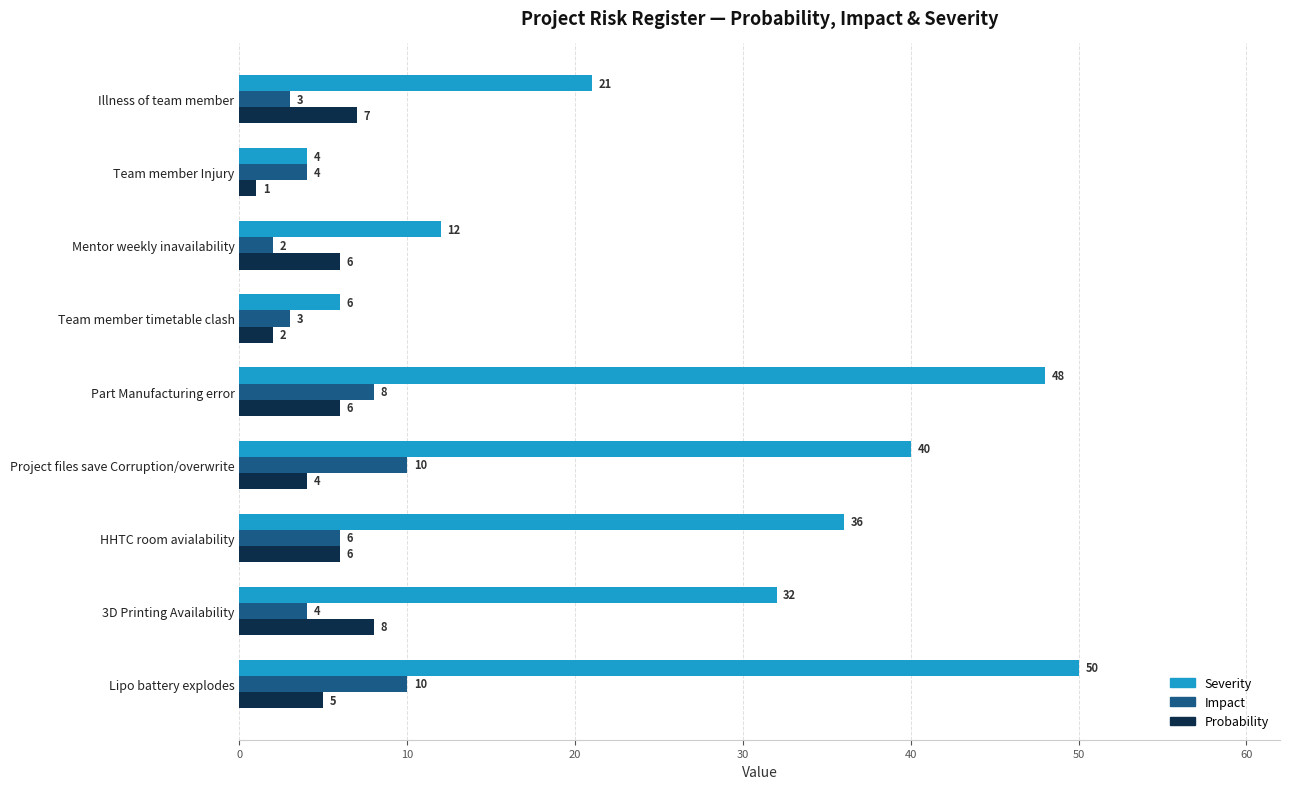

True or false: Severity has a value of 12 at Mentor weekly inavailability.

True